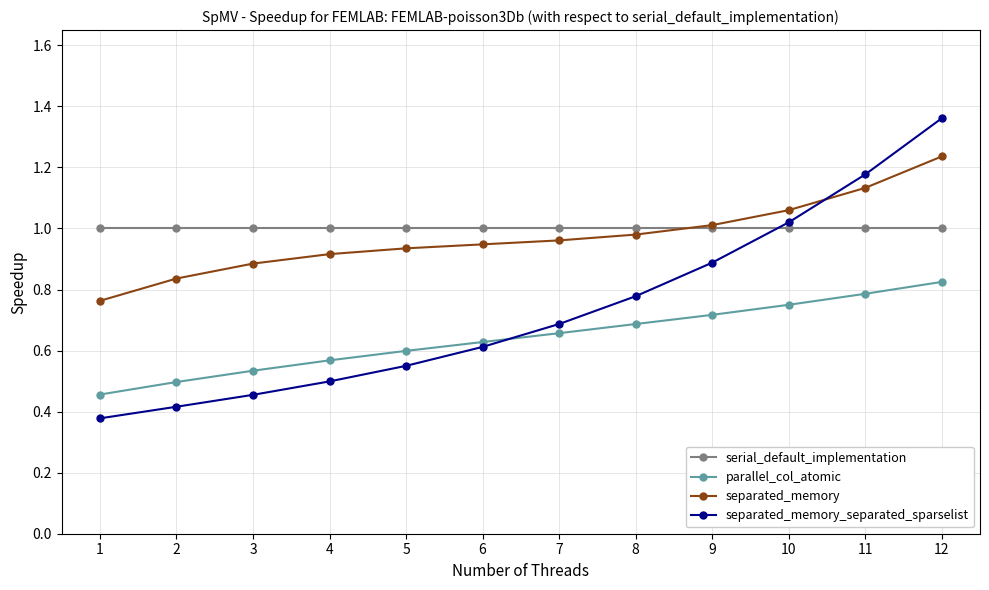

At 7, list the series in order from smallest to largest.

parallel_col_atomic, separated_memory_separated_sparselist, separated_memory, serial_default_implementation